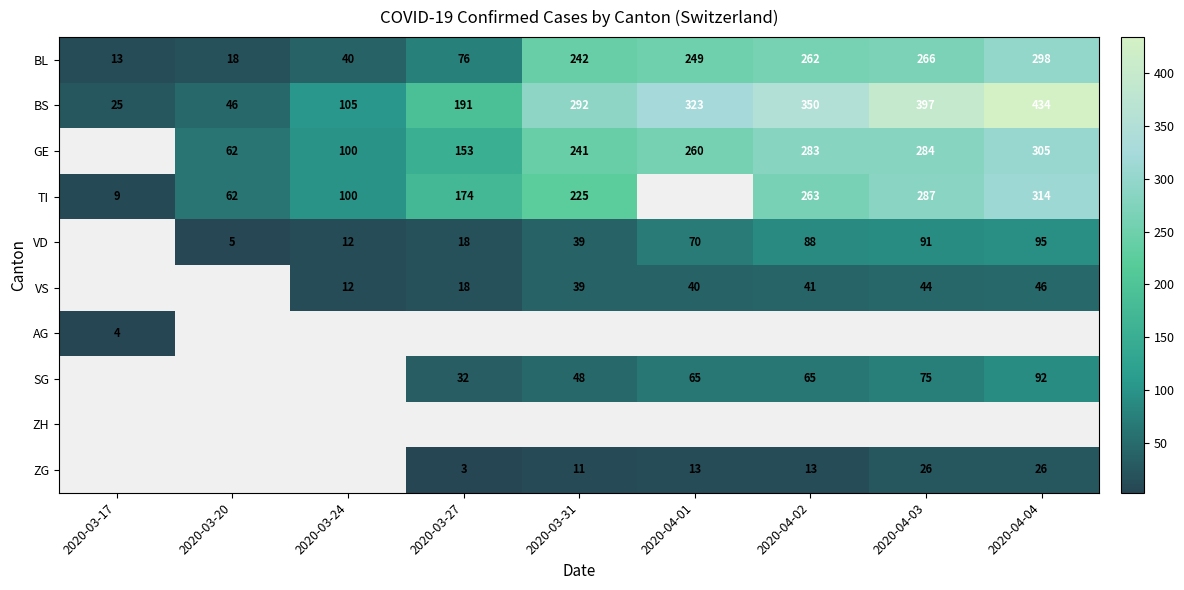

Is the value of GE at 2020-03-24 greater than the value of TI at 2020-03-17?

Yes